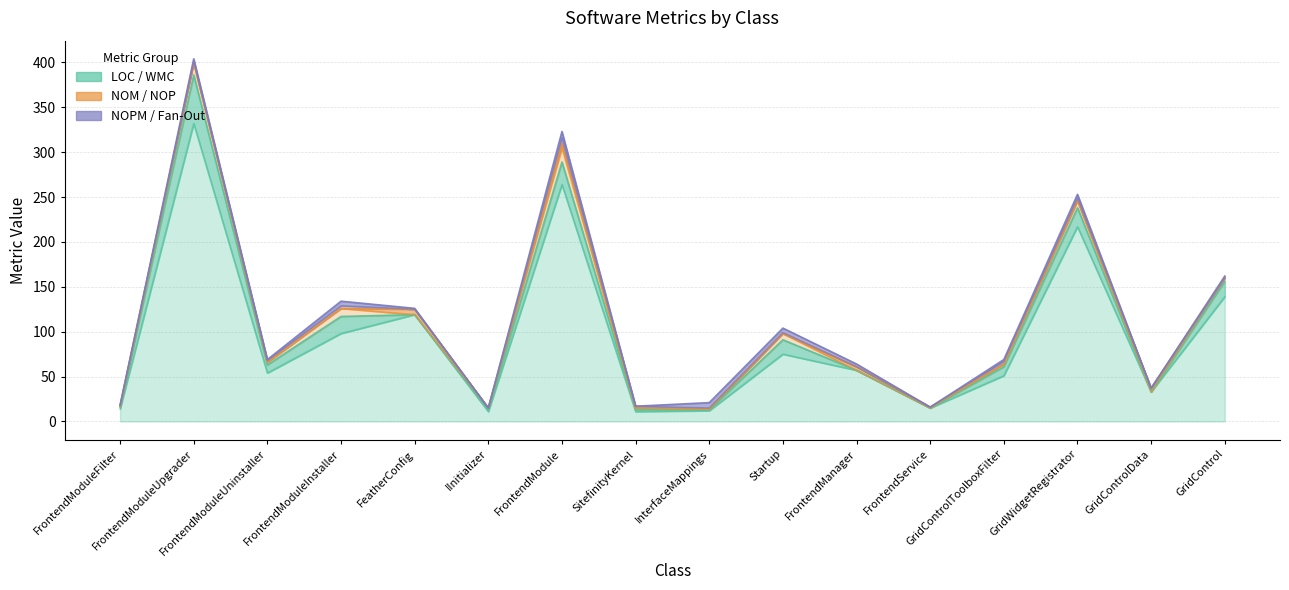

Is the value of Fan-Out at FrontendService greater than the value of NOM at FrontendModule?

No